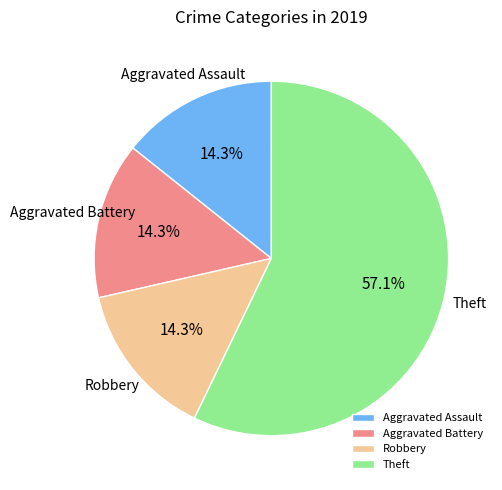

Which category accounts for the majority?

Theft